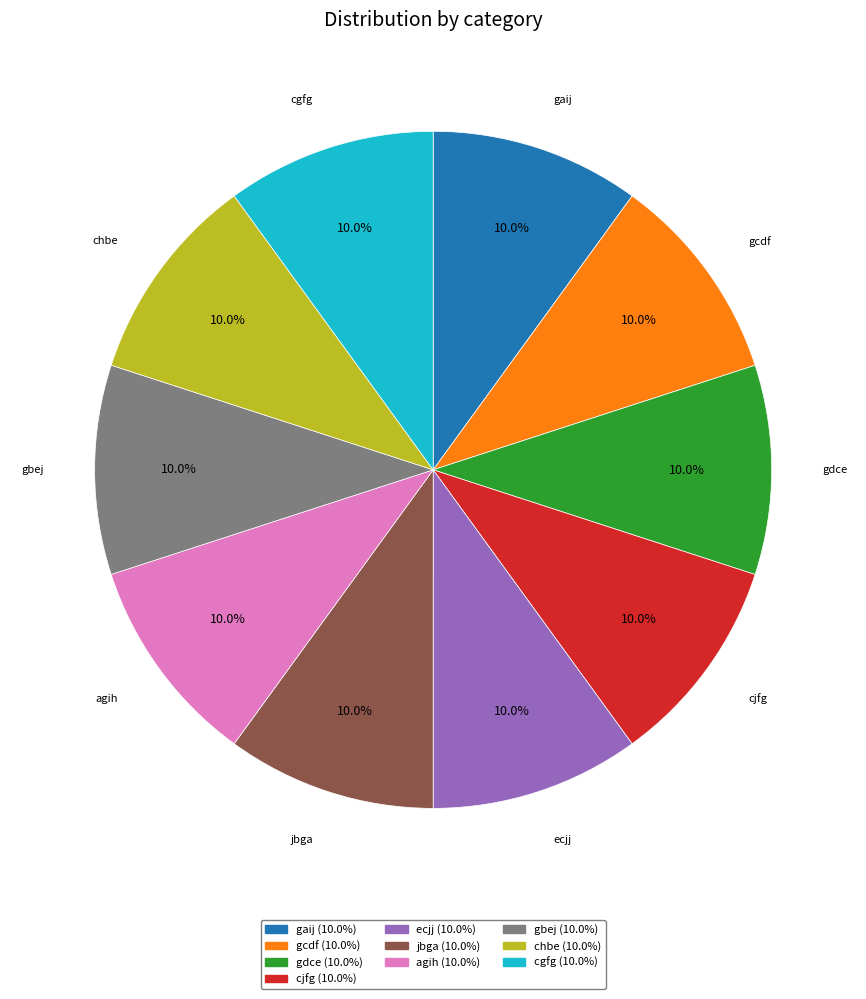

Does any single category account for the majority?

No